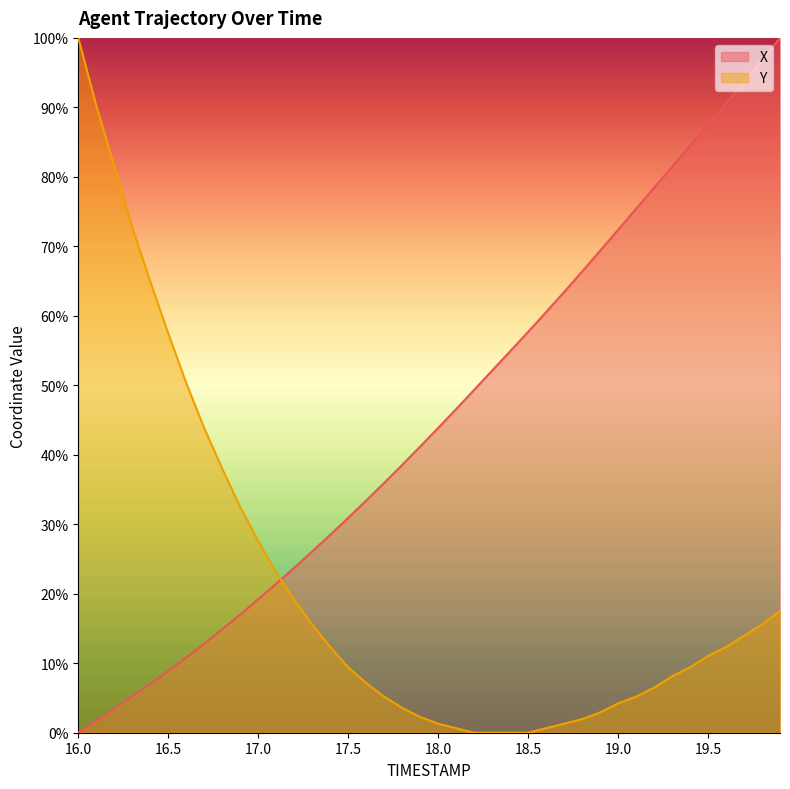

What is the difference between the maximum and minimum values in the X series?

100.0